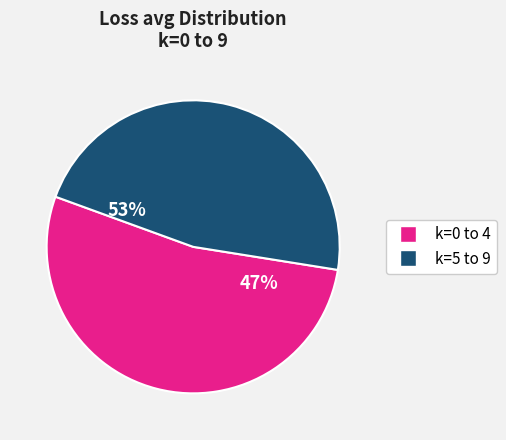

Combined, do k=5 and k=4 account for over 50%?

No